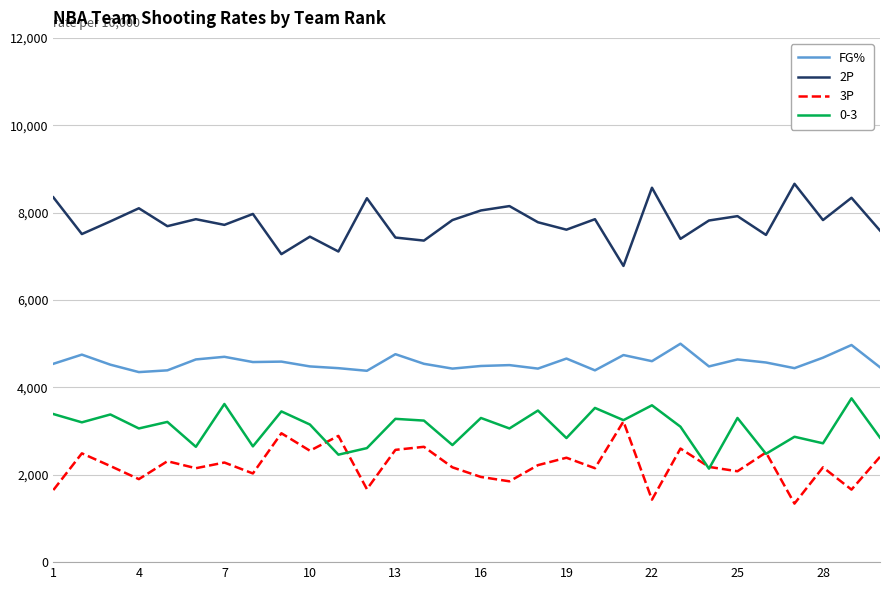

List the series in order of their peak value, highest first.

2P, FG%, 0-3, 3P